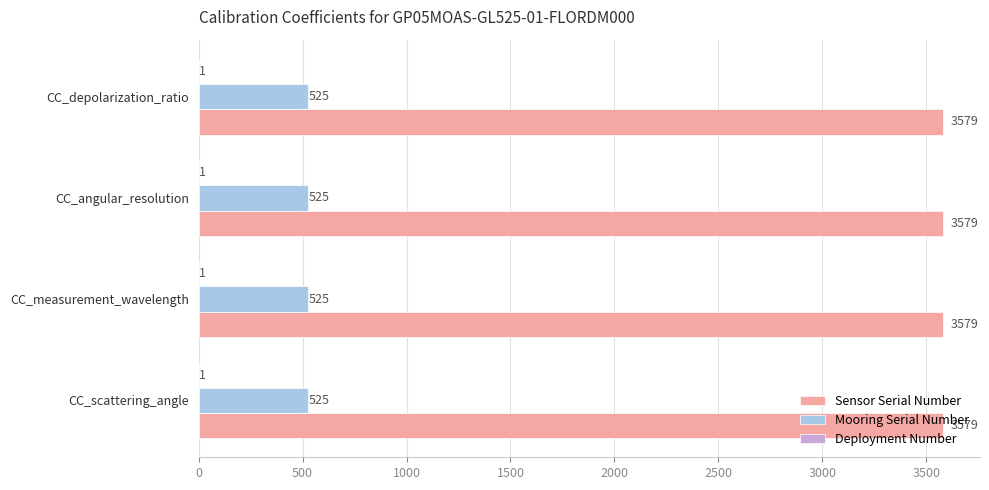

What is the sum of all Mooring Serial Number values?

2100